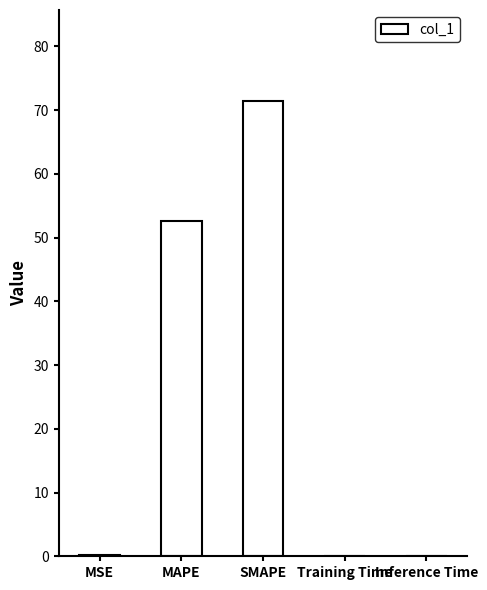

Which label corresponds to the largest value in the chart?

SMAPE